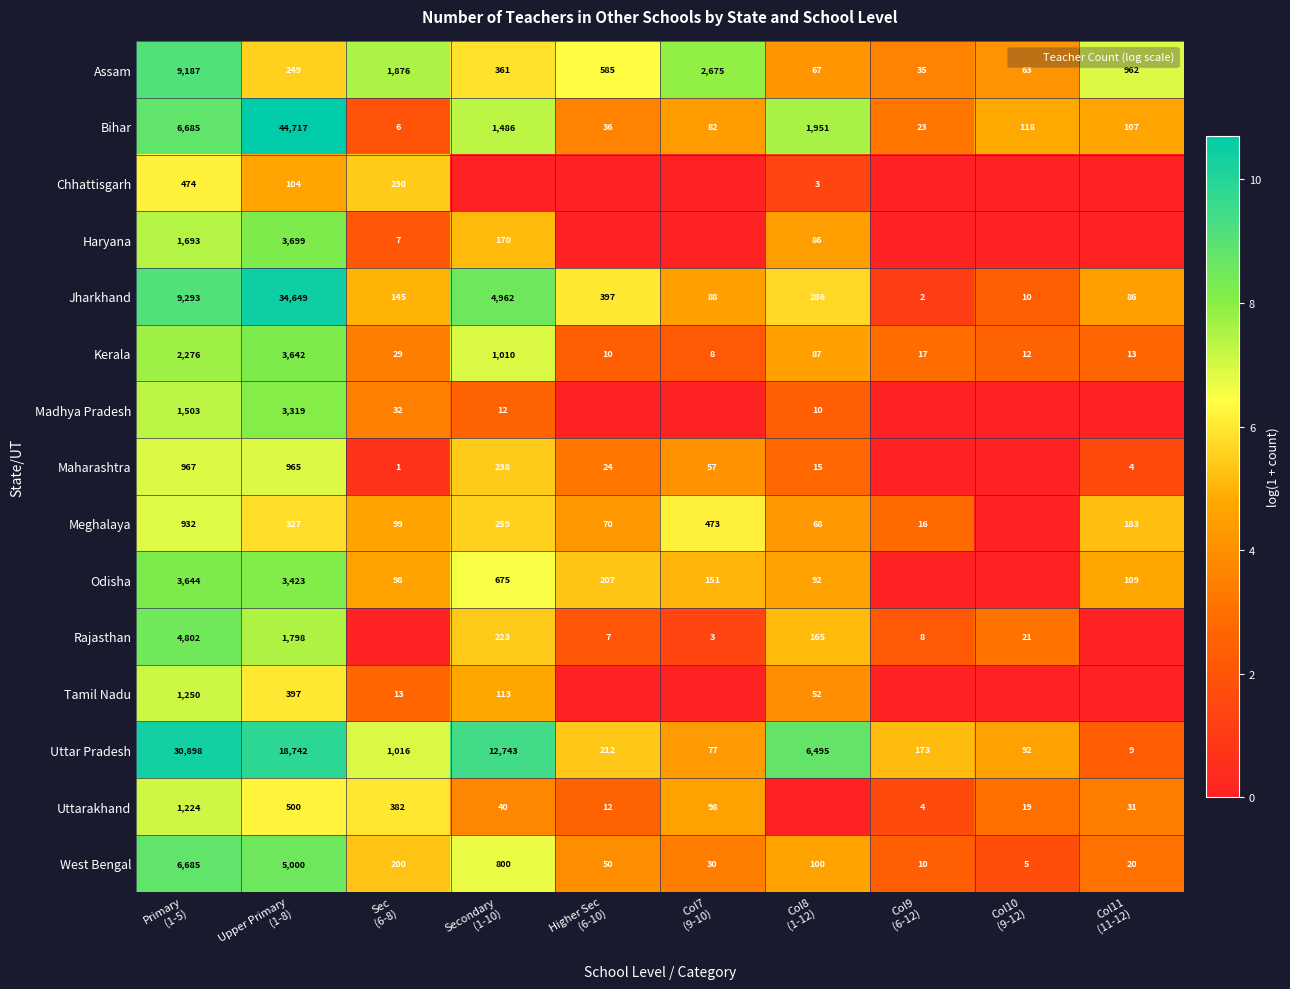

What is the total value across all series at Primary
(1-5)?

81513